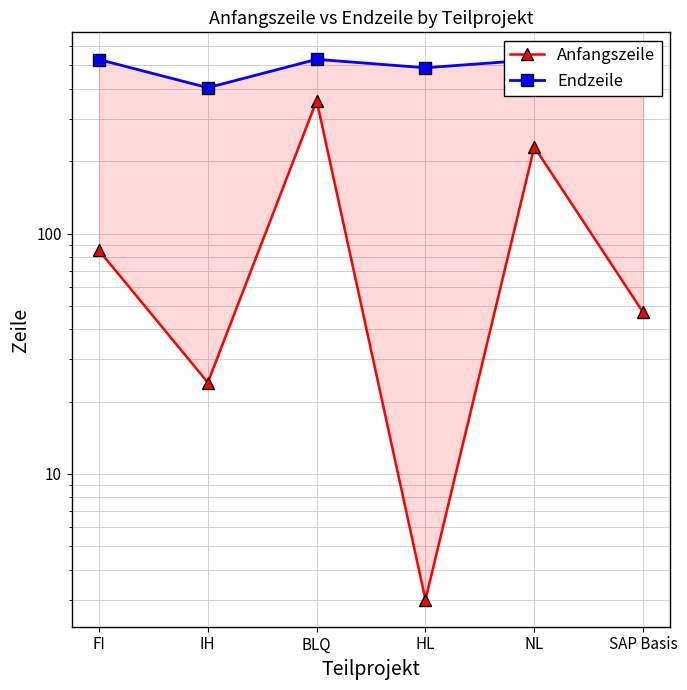

Reading right to left, transcribe all the data shown in this chart.

Anfangszeile: 47	229	3	357	24	85
Endzeile: 520	528	489	530	404	529